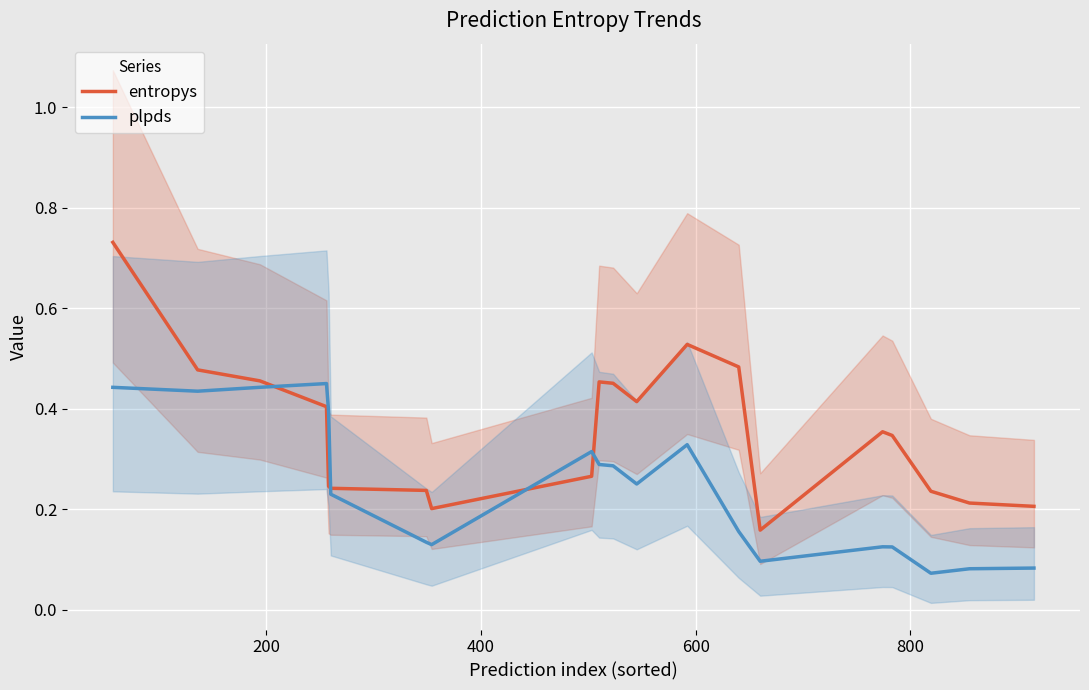

True or false: entropys and plpds intersect in this chart.

True